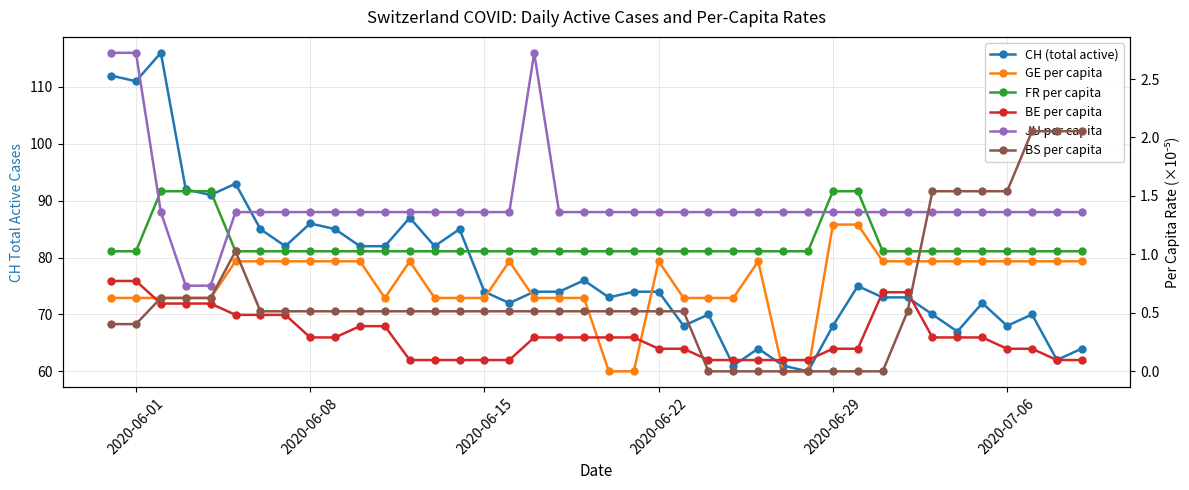

What is the value of the BS per capita point at the 12th from the left?

0.5